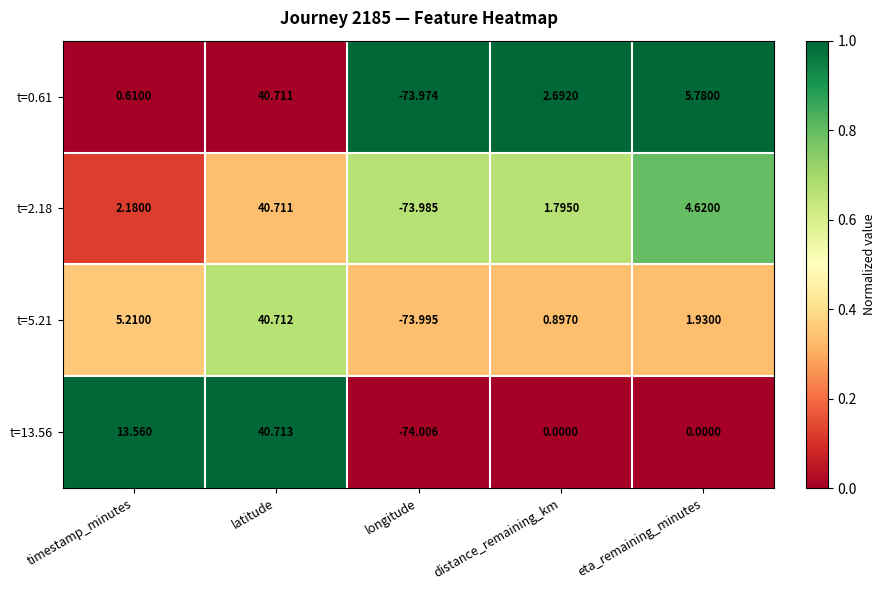

Which series changed the most between distance_remaining_km and eta_remaining_minutes?

t=0.61